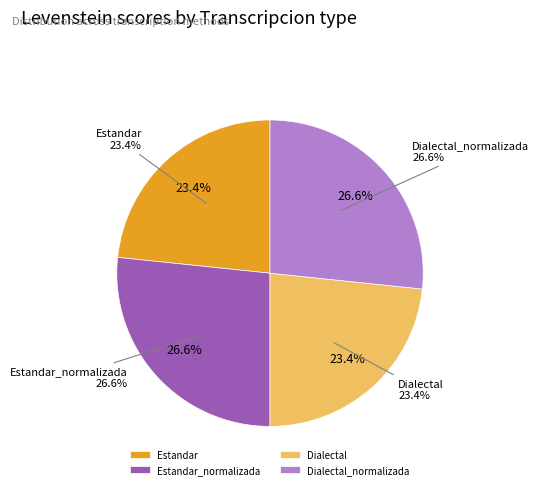

Which slice is the largest?

Estandar_normalizada